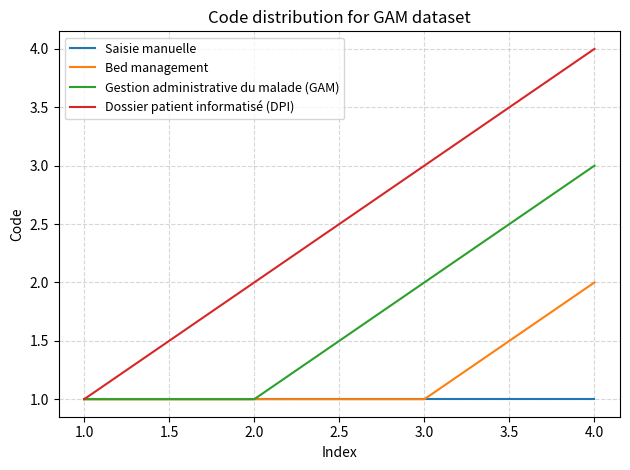

Which series has the largest total across all categories?

Dossier patient informatisé (DPI)